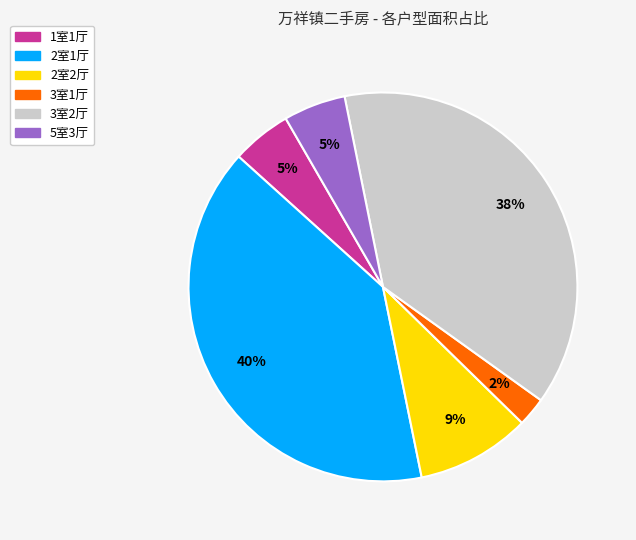

Is the sum of 2室1厅 and 3室2厅 greater than half?

Yes